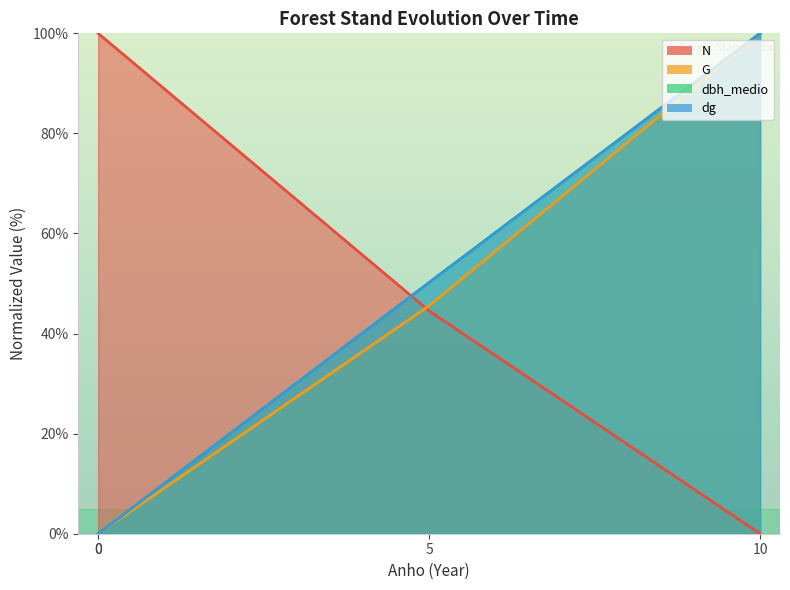

What is the difference between the highest and lowest values at 10?

100.0